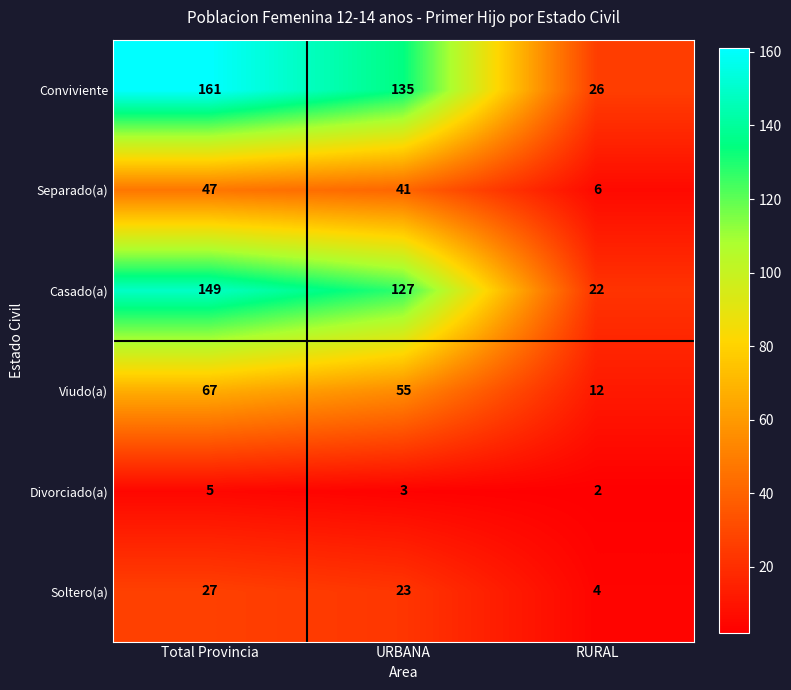

Rank the series at URBANA from lowest to highest value.

Divorciado(a), Soltero(a), Separado(a), Viudo(a), Casado(a), Conviviente